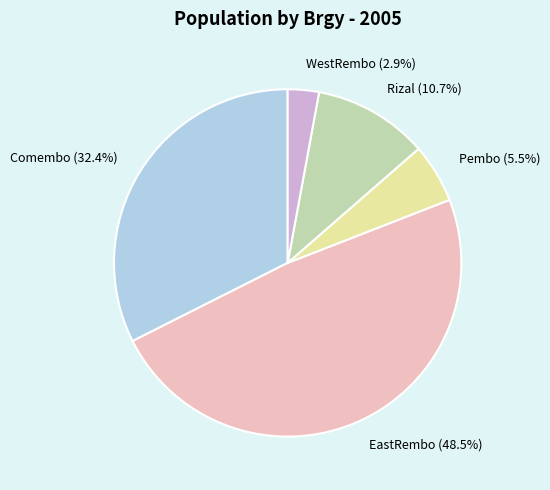

Rank the categories by value from lowest to highest.

WestRembo, Pembo, Rizal, Comembo, EastRembo